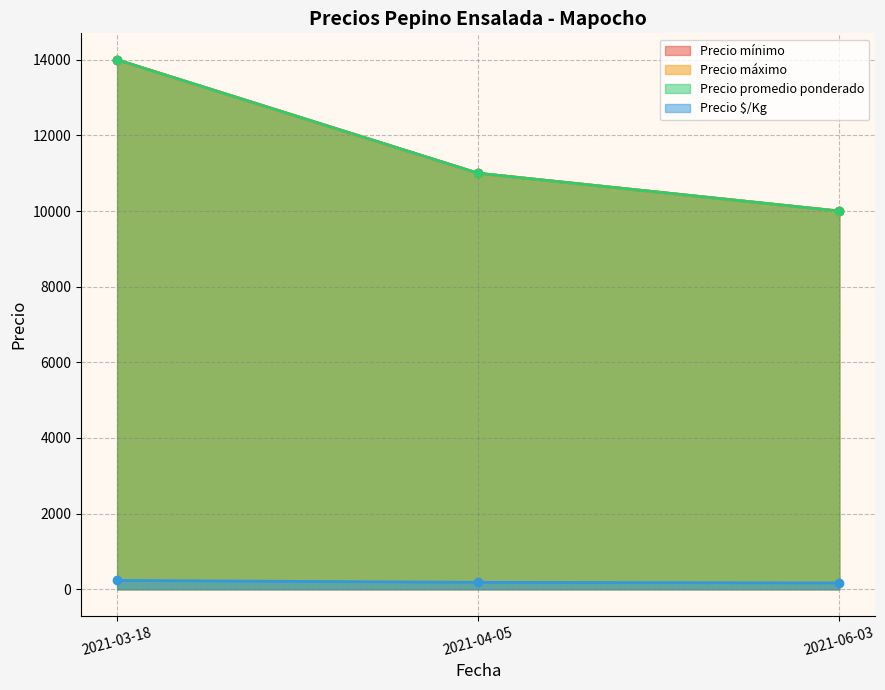

Which series has the largest total across all categories?

Precio mínimo